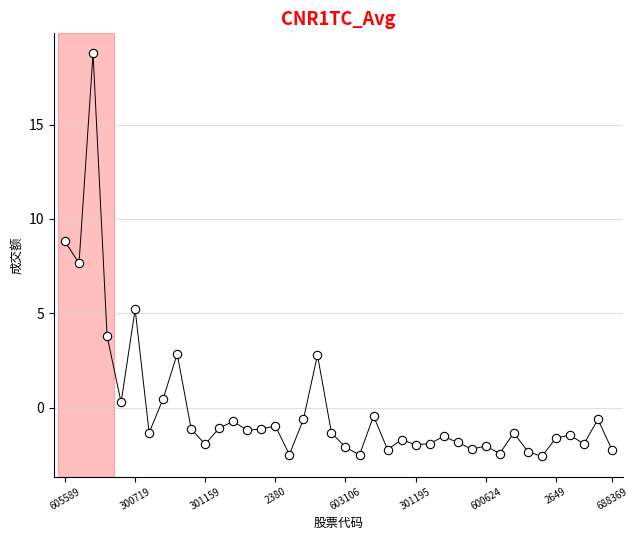

What Y value in the scatter plot is closest to 8?

7.7